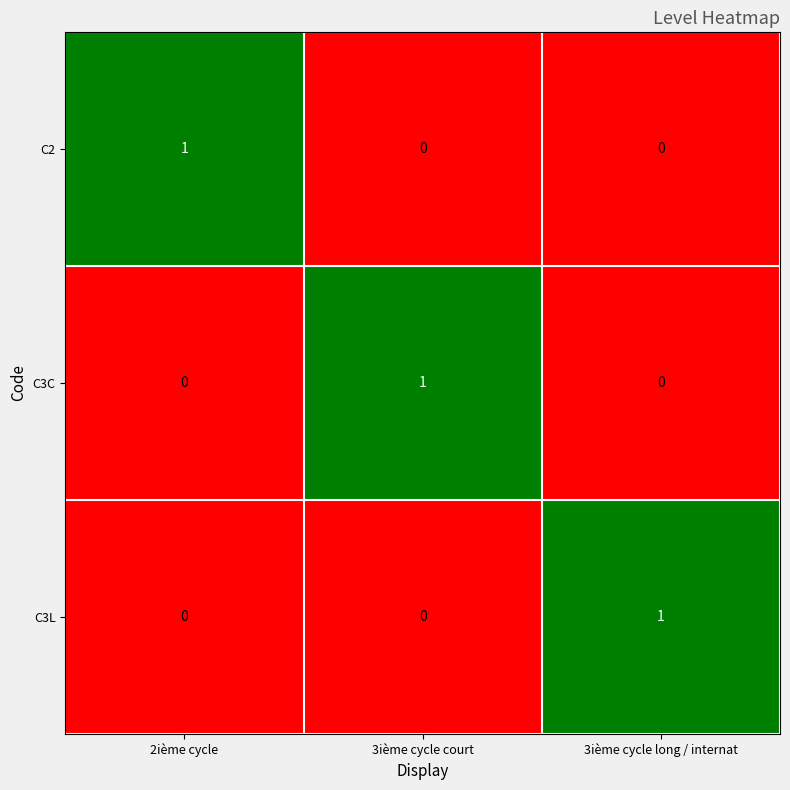

Count the C2 values in the range 0 to 1.

3